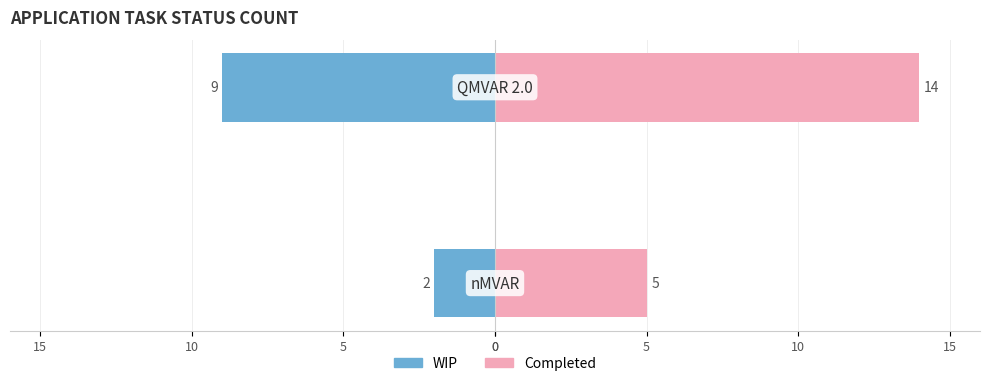

How many WIP values are between -9 and -2?

2